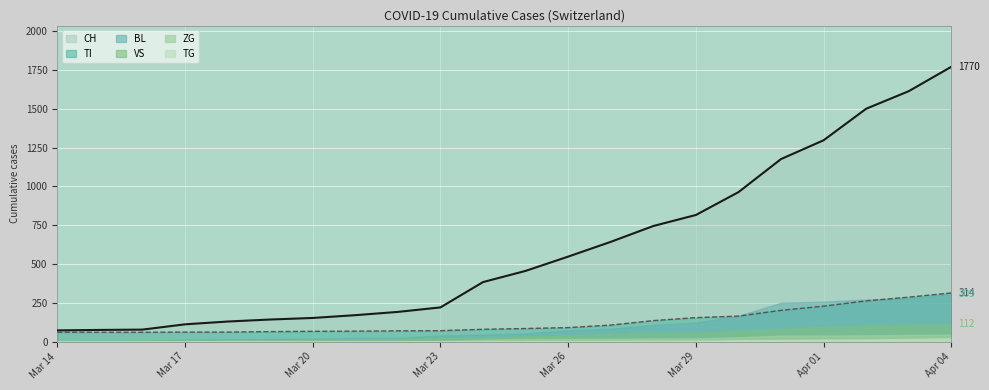

True or false: ZG and TG cross at least once.

False